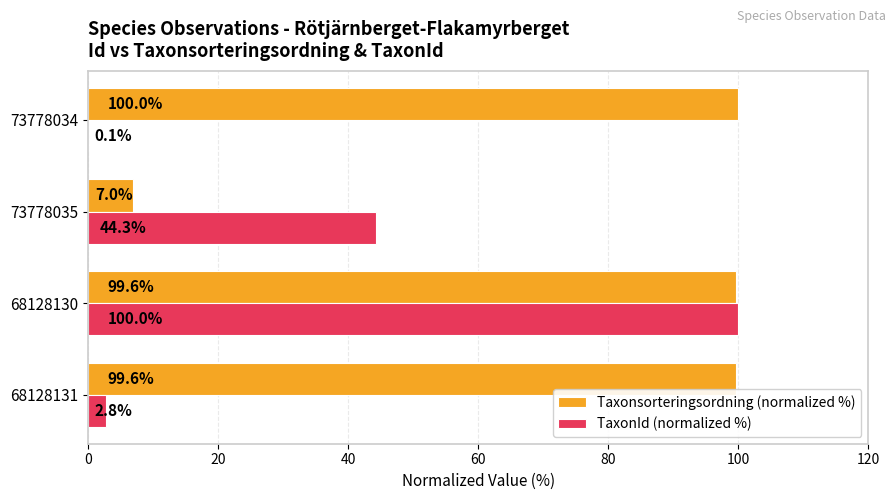

What is the sum of all TaxonId (normalized %) values?

147.2